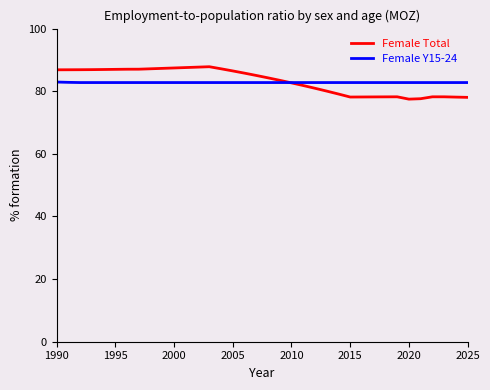

Which series ends up on top after the final intersection of Female Y15-24 and Female Total?

Female Y15-24